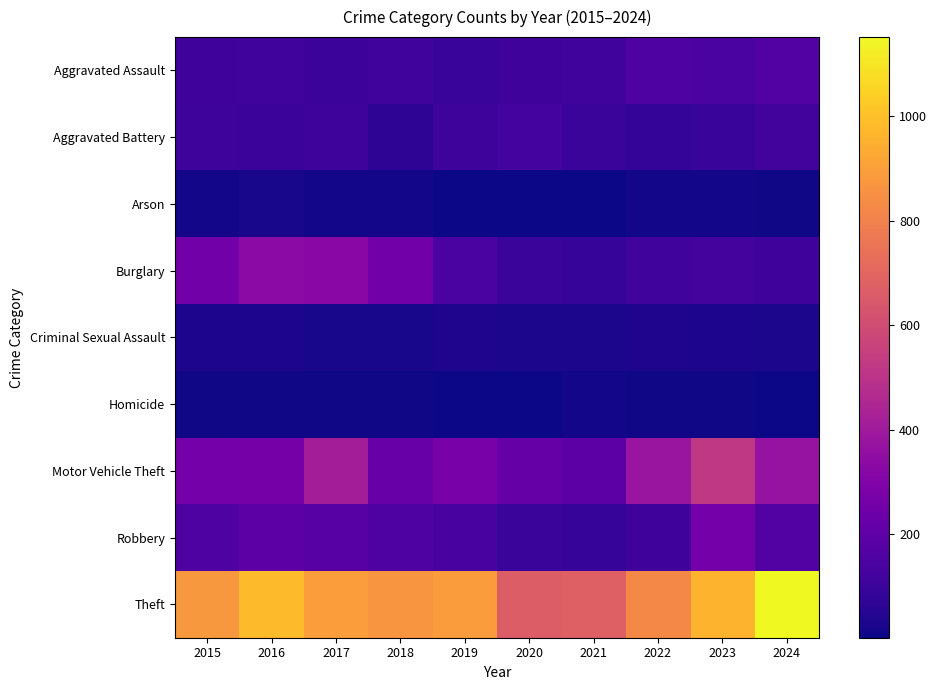

Reading right to left, list all the values displayed in this chart.

Aggravated Assault: 2024=167	2023=145	2022=154	2021=115	2020=113	2019=92	2018=115	2017=105	2016=118	2015=110
Aggravated Battery: 2024=119	2023=92	2022=81	2021=100	2020=125	2019=108	2018=67	2017=108	2016=102	2015=108
Arson: 2024=7	2023=15	2022=11	2021=6	2020=4	2019=5	2018=12	2017=14	2016=20	2015=13
Burglary: 2024=111	2023=130	2022=116	2021=90	2020=100	2019=143	2018=257	2017=329	2016=333	2015=254
Criminal Sexual Assault: 2024=28	2023=30	2022=34	2021=27	2020=27	2019=35	2018=23	2017=21	2016=30	2015=29
Homicide: 2024=4	2023=10	2022=9	2021=13	2020=2	2019=5	2018=10	2017=8	2016=7	2015=9
Motor Vehicle Theft: 2024=367	2023=523	2022=376	2021=193	2020=221	2019=273	2018=231	2017=411	2016=265	2015=261
Robbery: 2024=164	2023=259	2022=111	2021=91	2020=97	2019=135	2018=155	2017=178	2016=194	2015=154
Theft: 2024=1152	2023=961	2022=827	2021=678	2020=666	2019=891	2018=868	2017=892	2016=984	2015=874